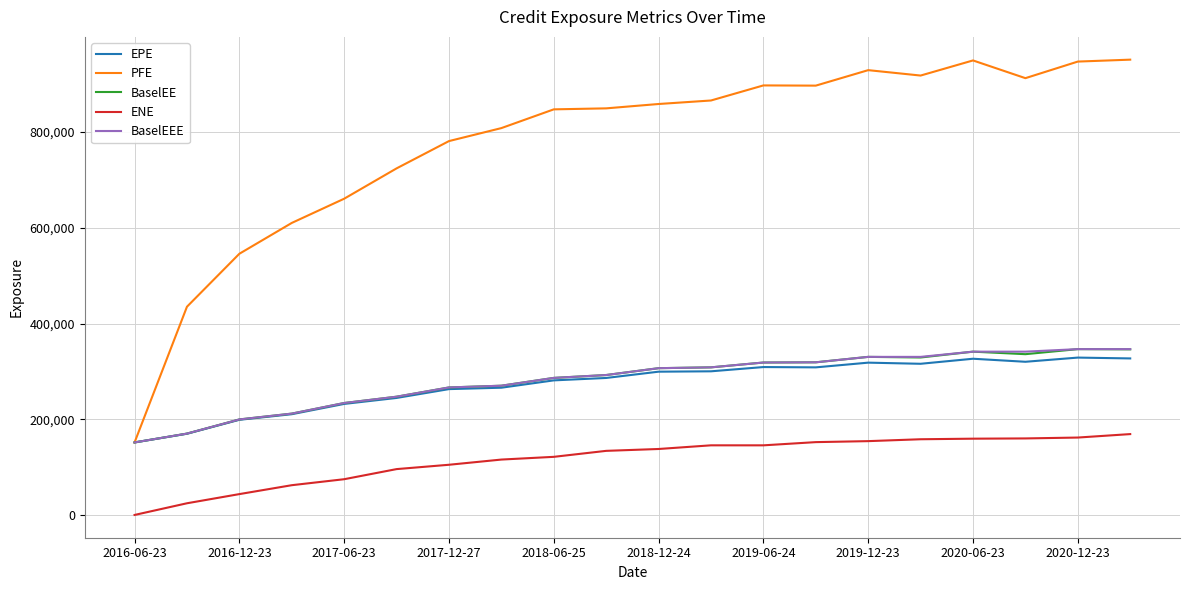

Which series has the largest total across all categories?

PFE